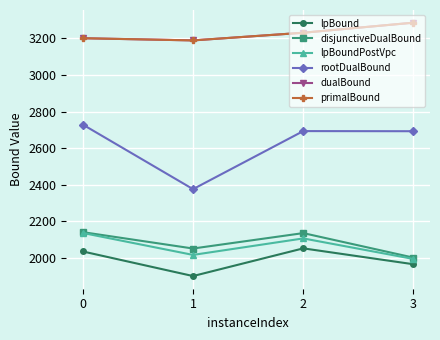

Between 0 and 2, which series saw the biggest shift?

rootDualBound